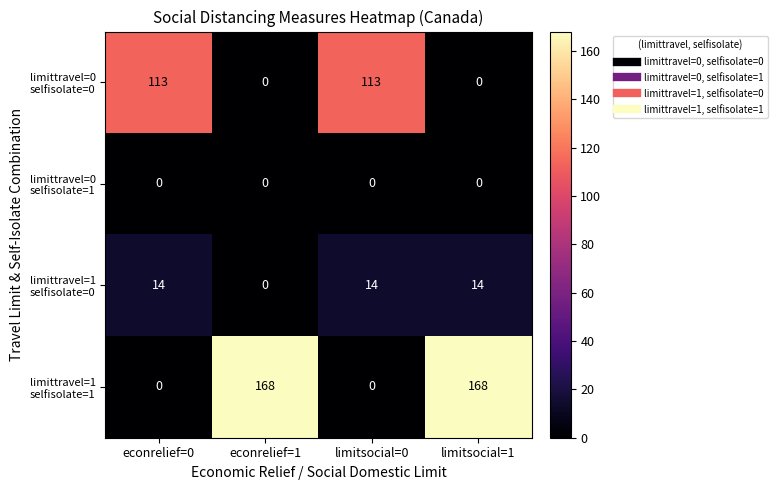

At how many categories does at least one series exceed 12?

4